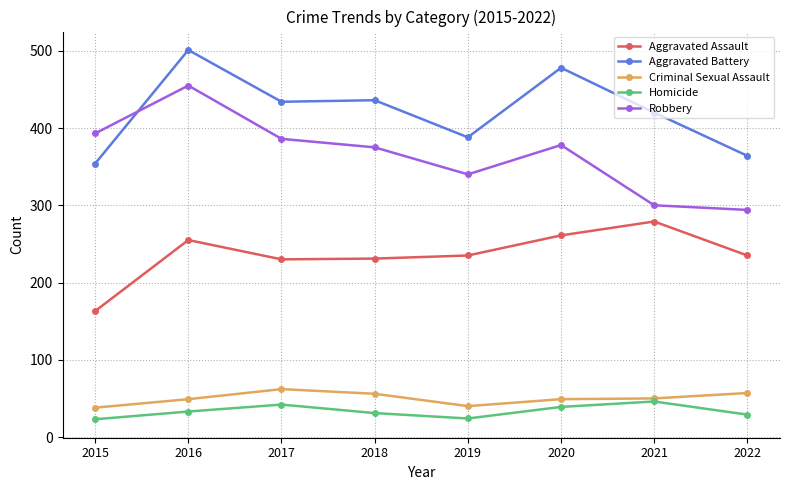

Which series changed the most between 2019 and 2020?

Aggravated Battery